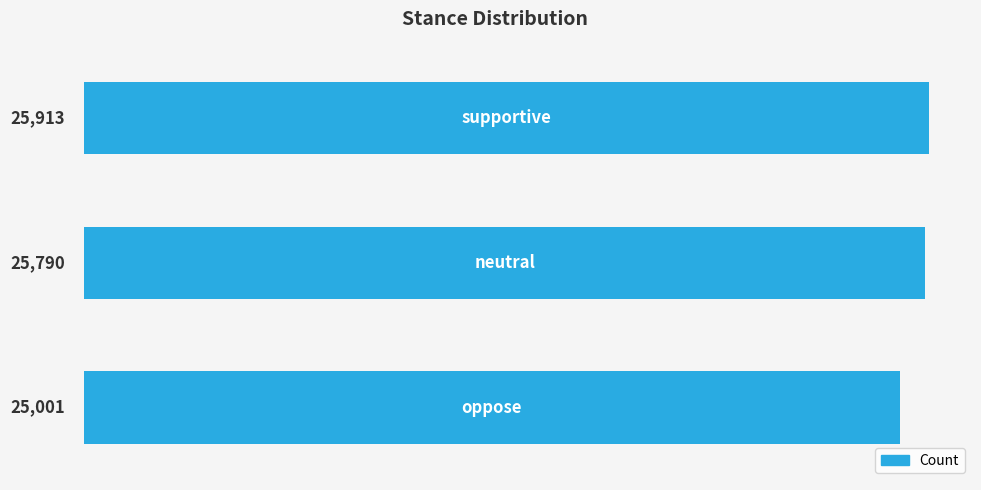

Reading top to bottom, extract all data points from this chart.

25913	25790	25001